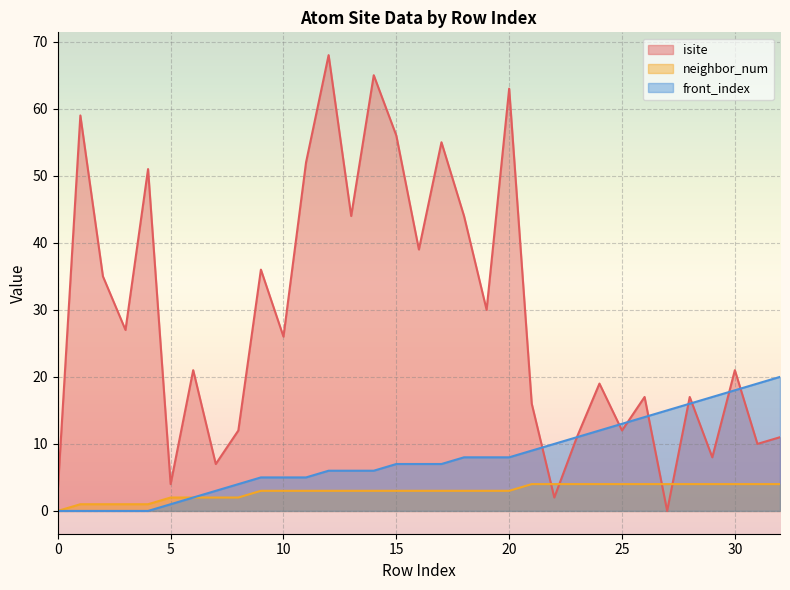

Between 11 and 31, which series saw the biggest shift?

isite